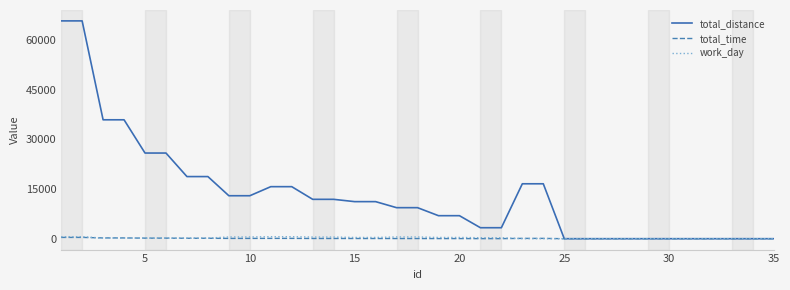

Which series has the largest total across all categories?

total_distance